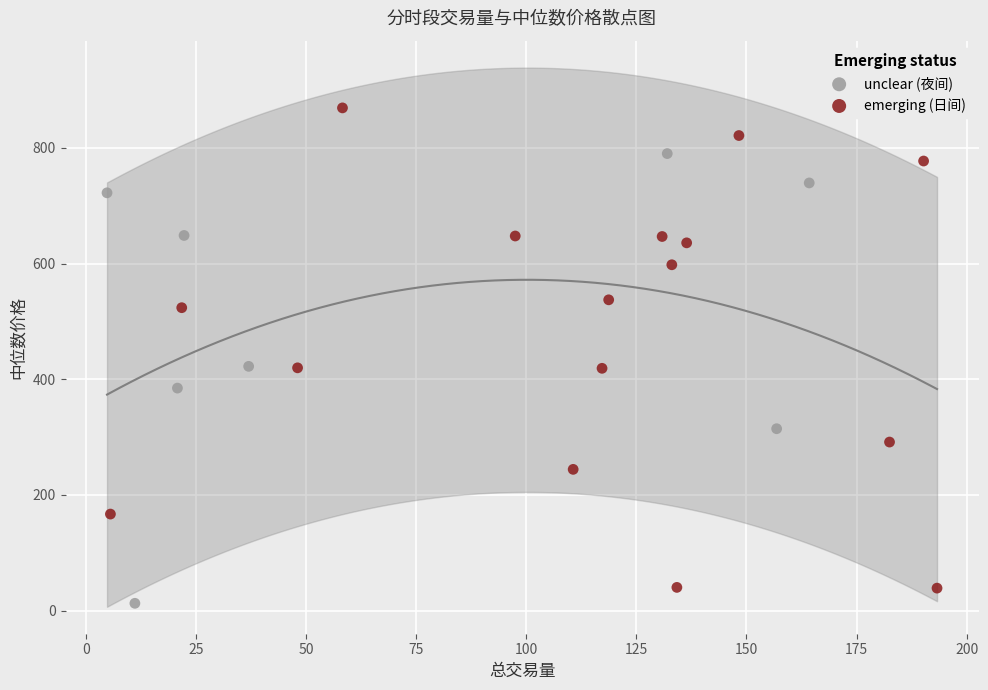

Which series reaches the minimum Y coordinate?

unclear (夜间)